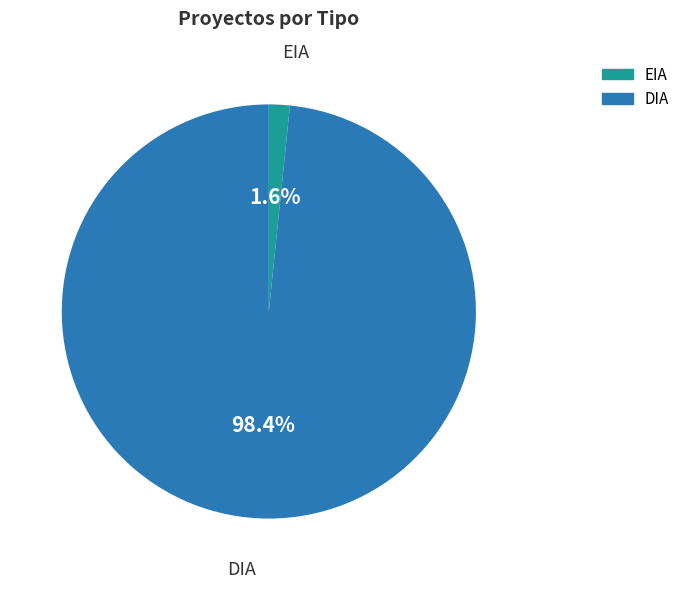

To the nearest percent, what is the combined percentage of DIA and EIA?

100%